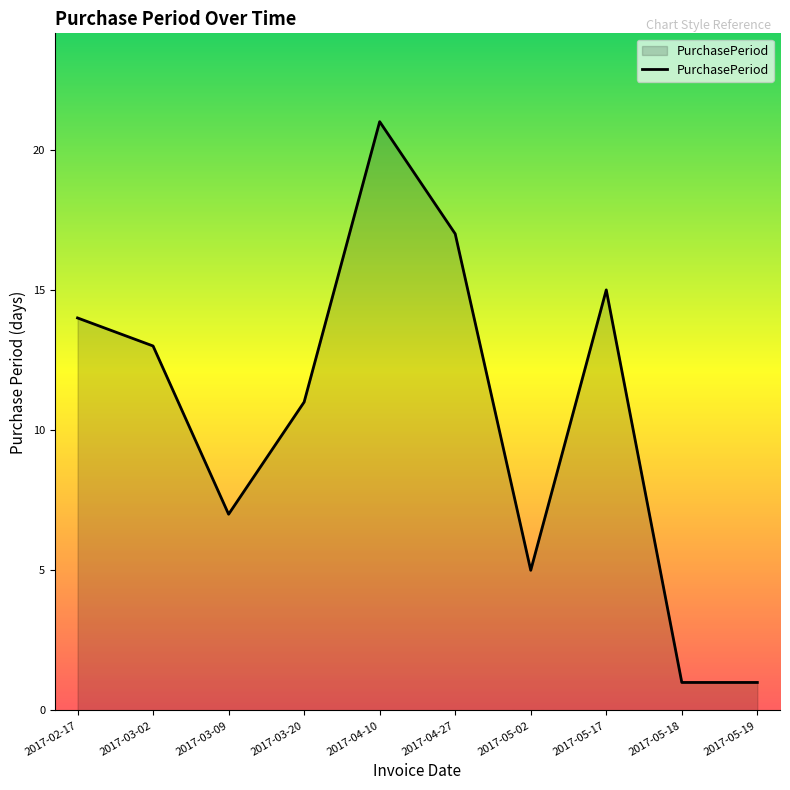

The chart shows a value of 15 at 2017-05-17. True or false?

True